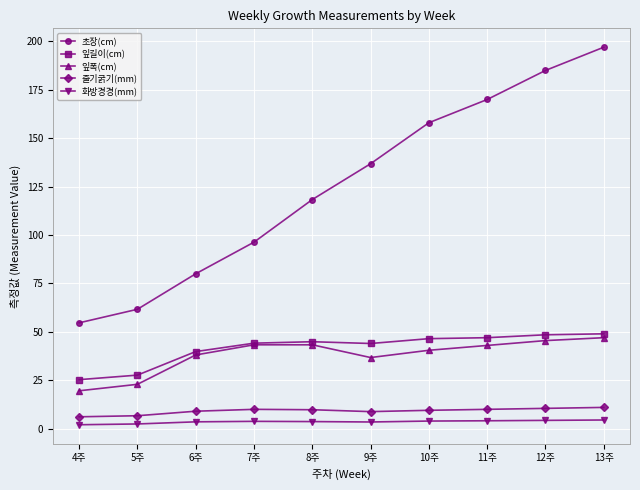

At which label does 초장(cm) reach its peak?

13주